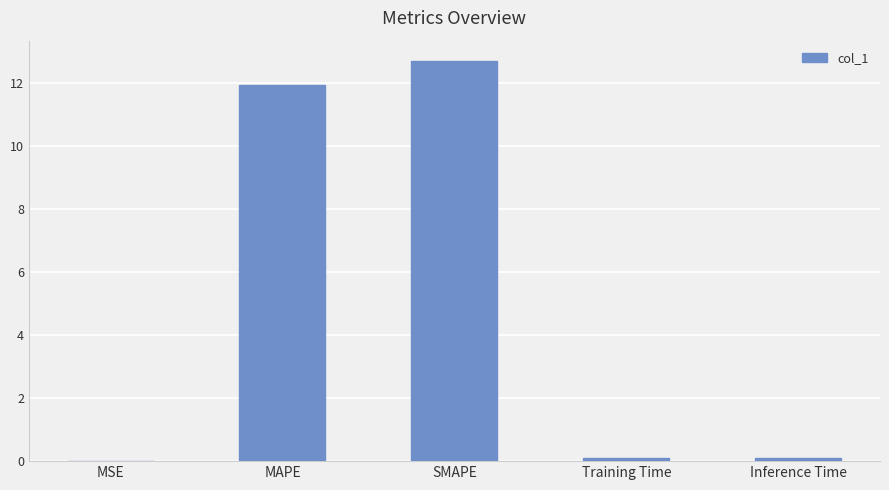

The chart shows a value of 19.5 at SMAPE. True or false?

False